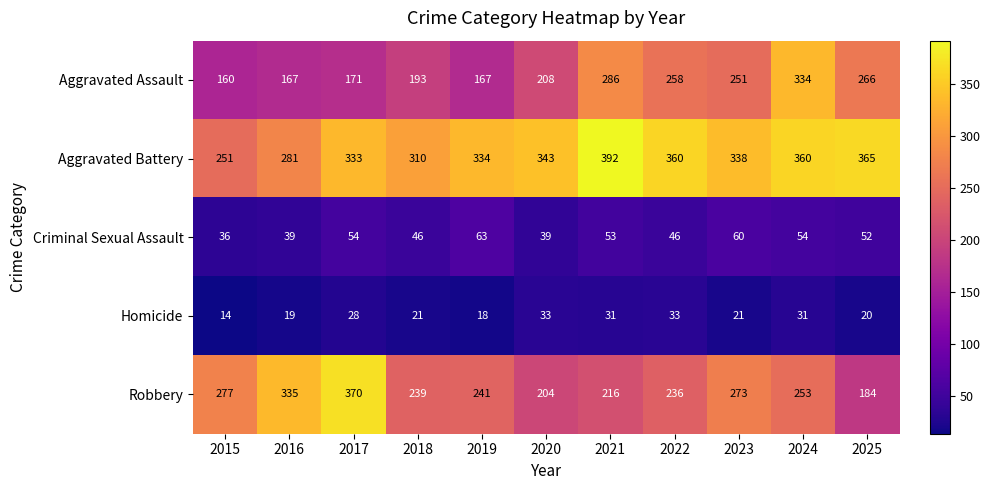

At 2024, list the series in order from largest to smallest.

Aggravated Battery, Aggravated Assault, Robbery, Criminal Sexual Assault, Homicide